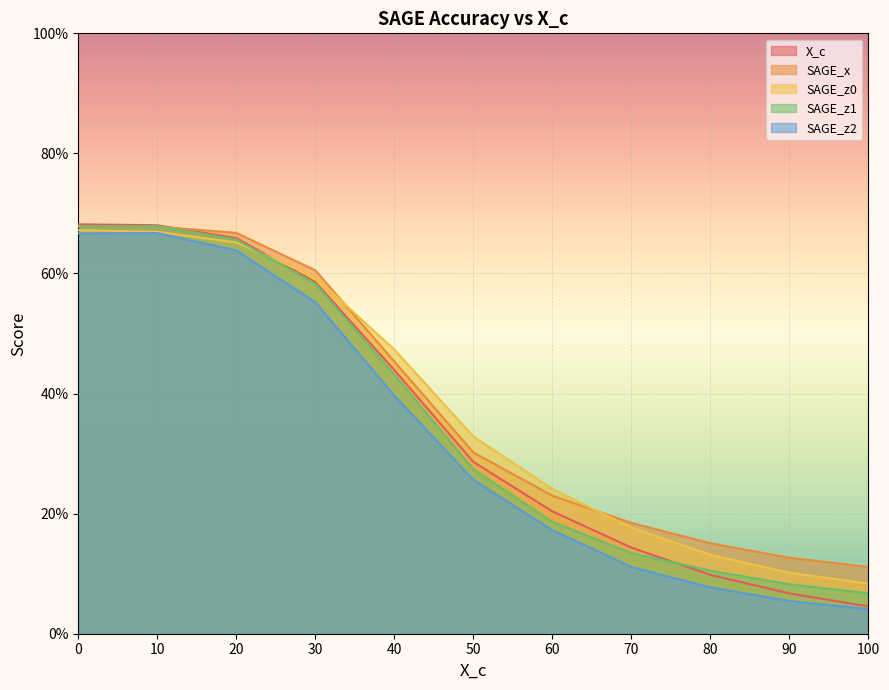

Read the SAGE_z2 value at 10.

0.7